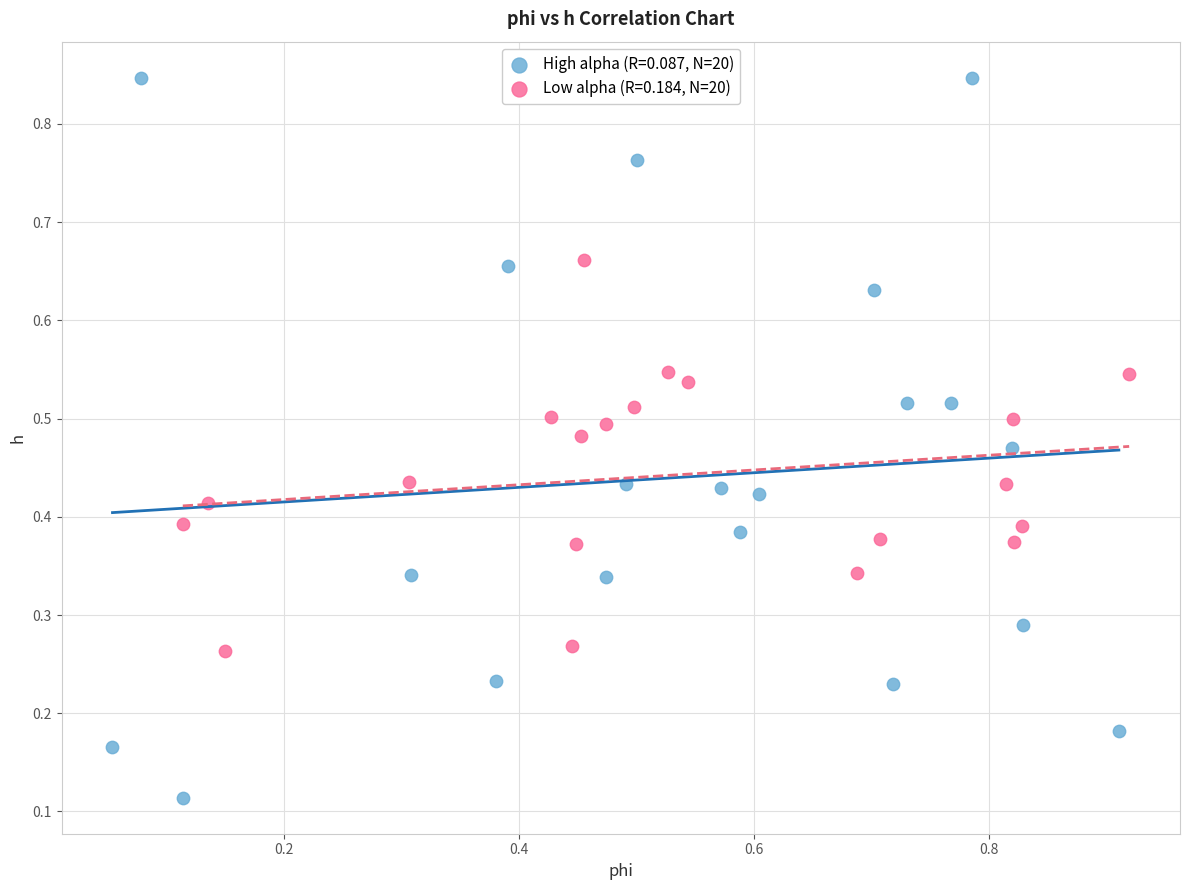

Which series has the widest spread of Y values?

High alpha (R=0.087, N=20)